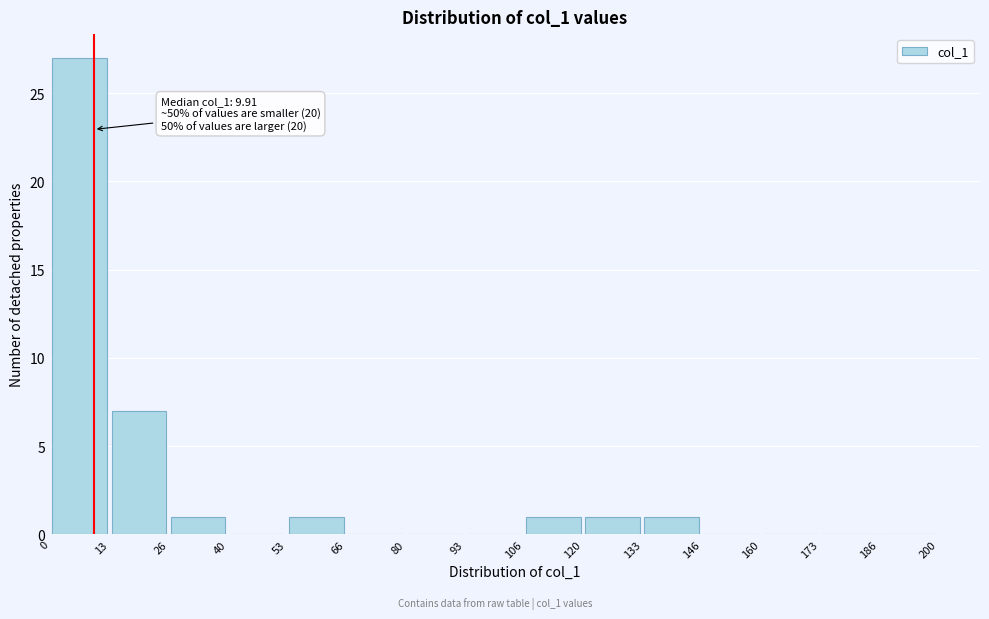

Over which range of the x-axis is the bar tallest?

0 to 13